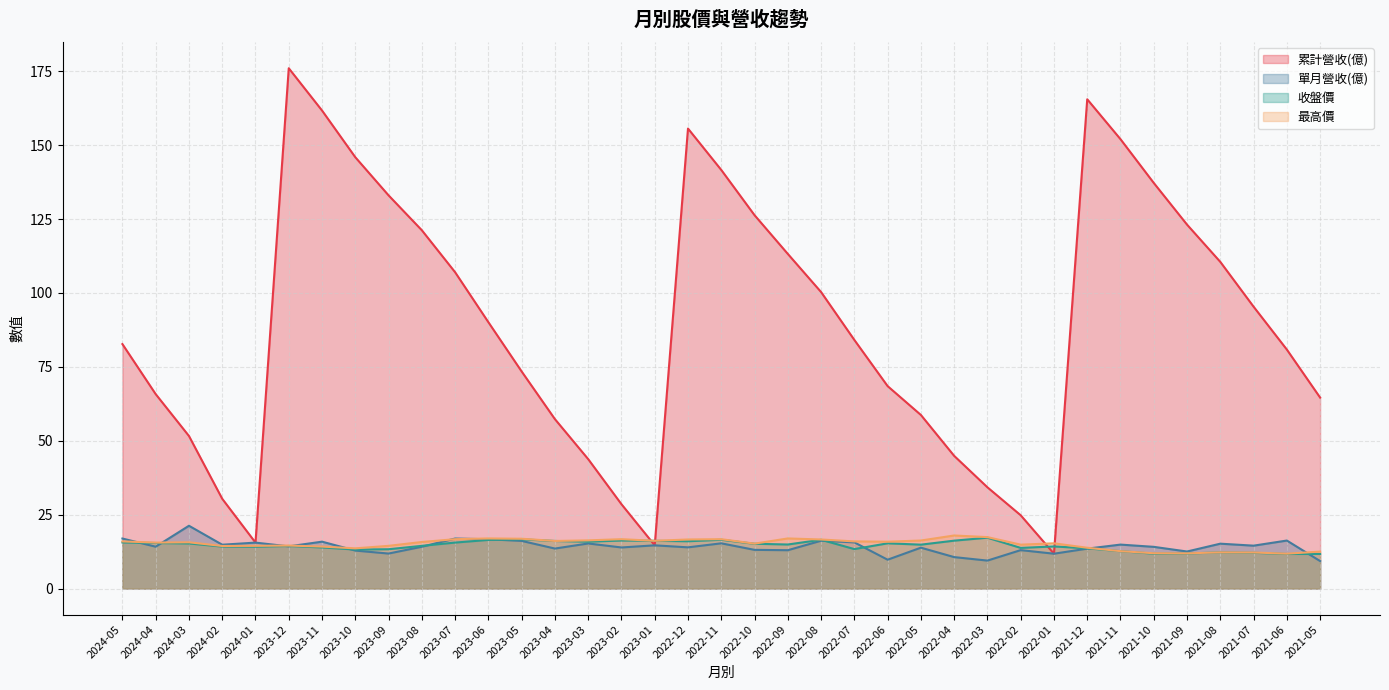

In 累計營收(億), how many points are higher than both neighbors (excluding endpoints)?

3